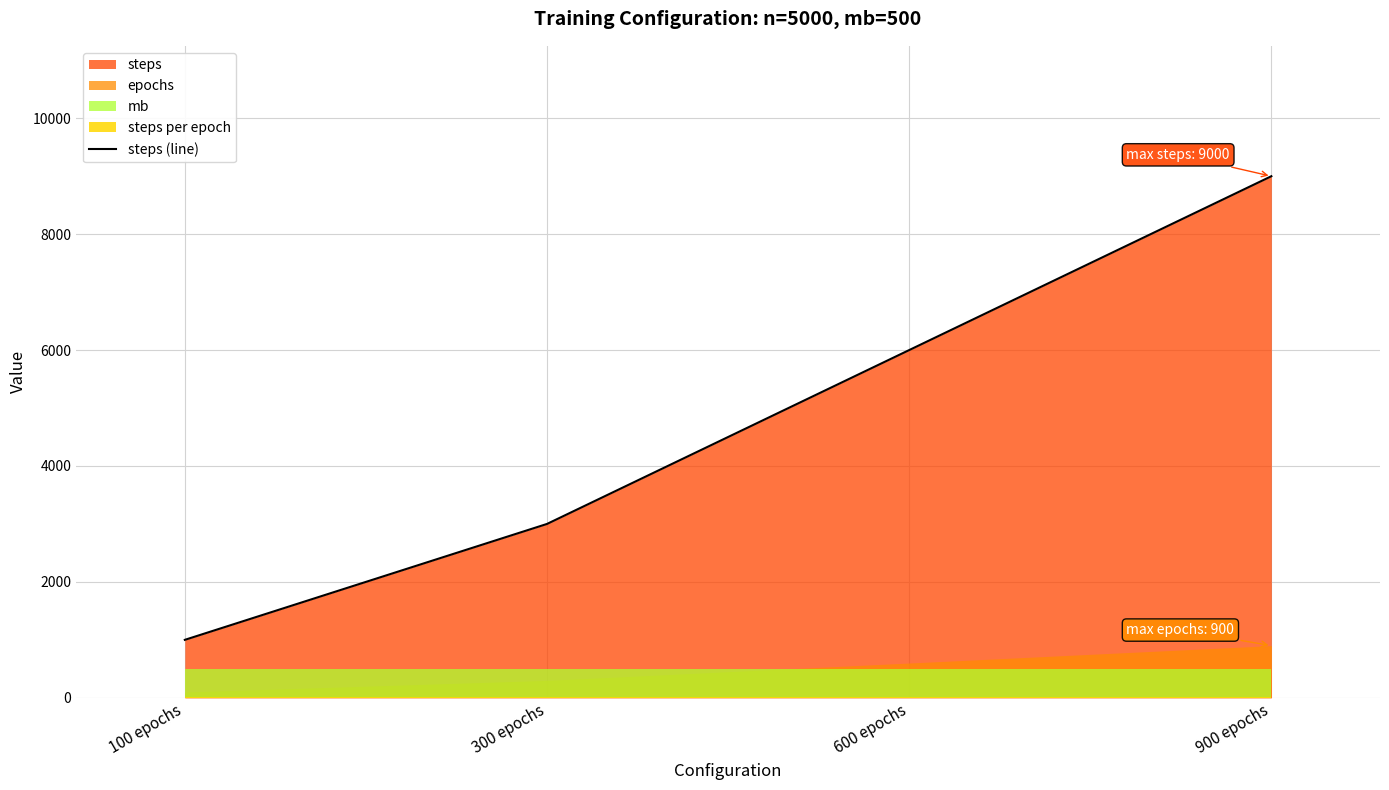

List the labels in order of value, largest first.

900 epochs, 600 epochs, 300 epochs, 100 epochs